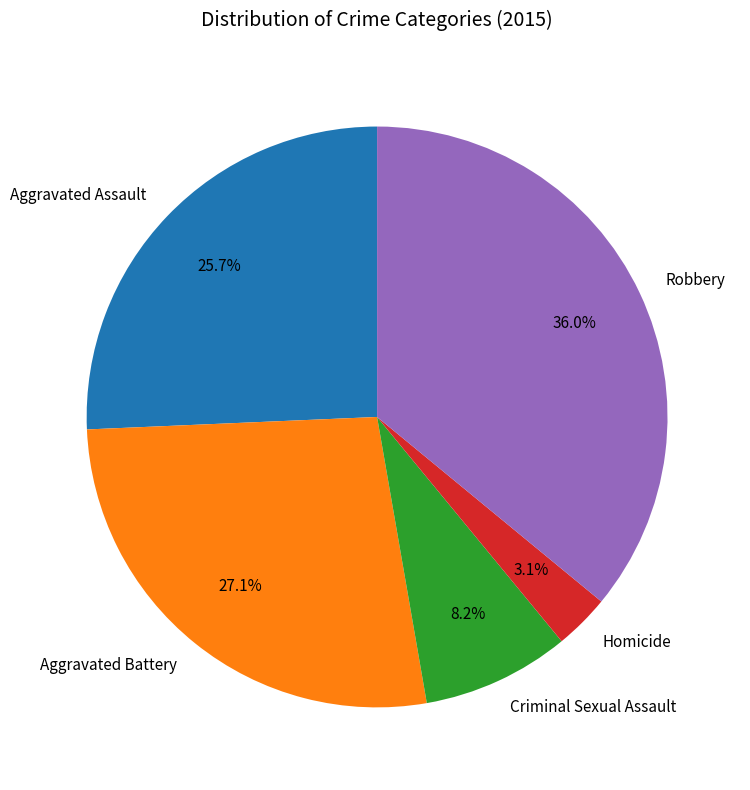

Is it true that Homicide is 14% of the pie?

False